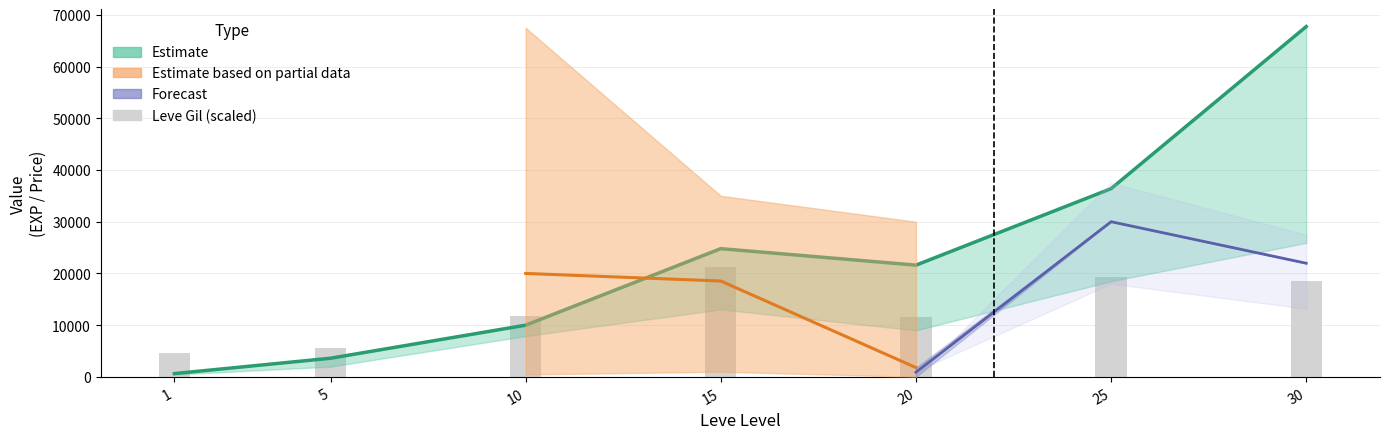

What is the difference between the maximum and minimum values?

16640